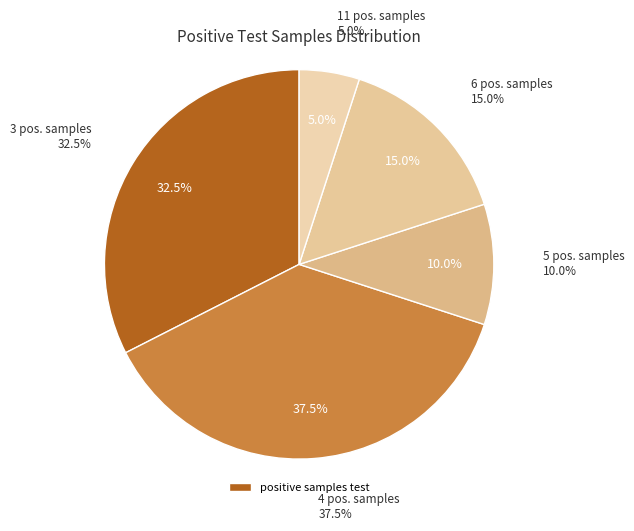

True or false: 41 accounts for 7% of the total.

False